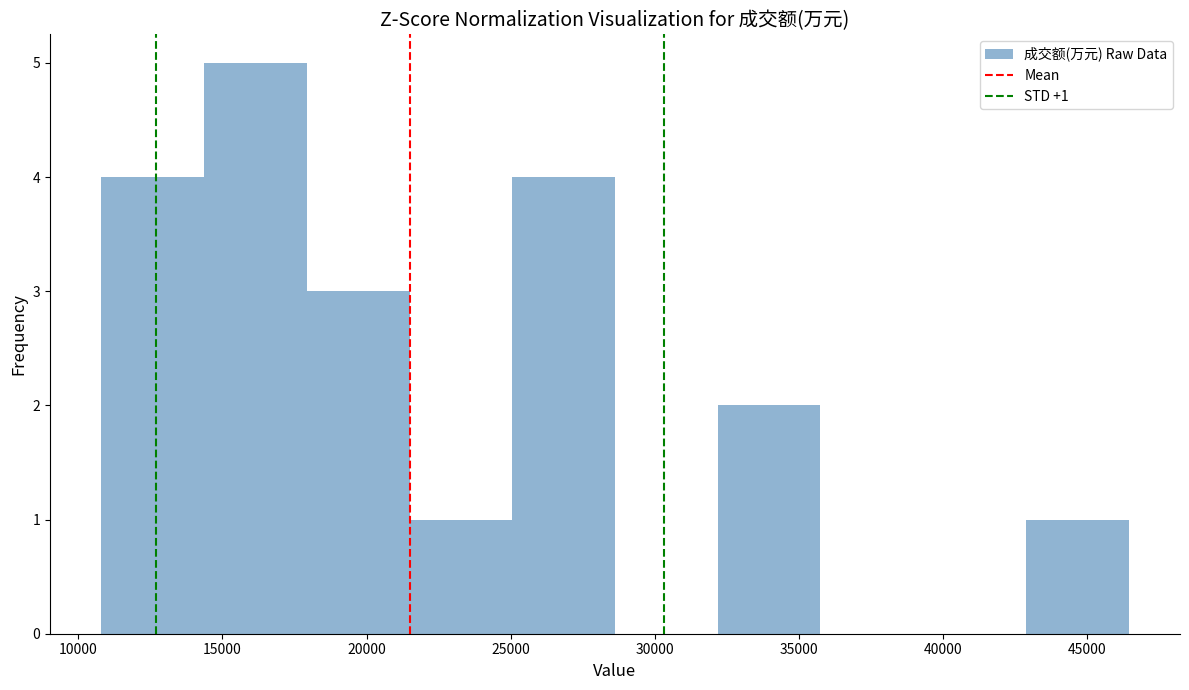

Which range on the x-axis has the tallest bar?

14500 to 18000